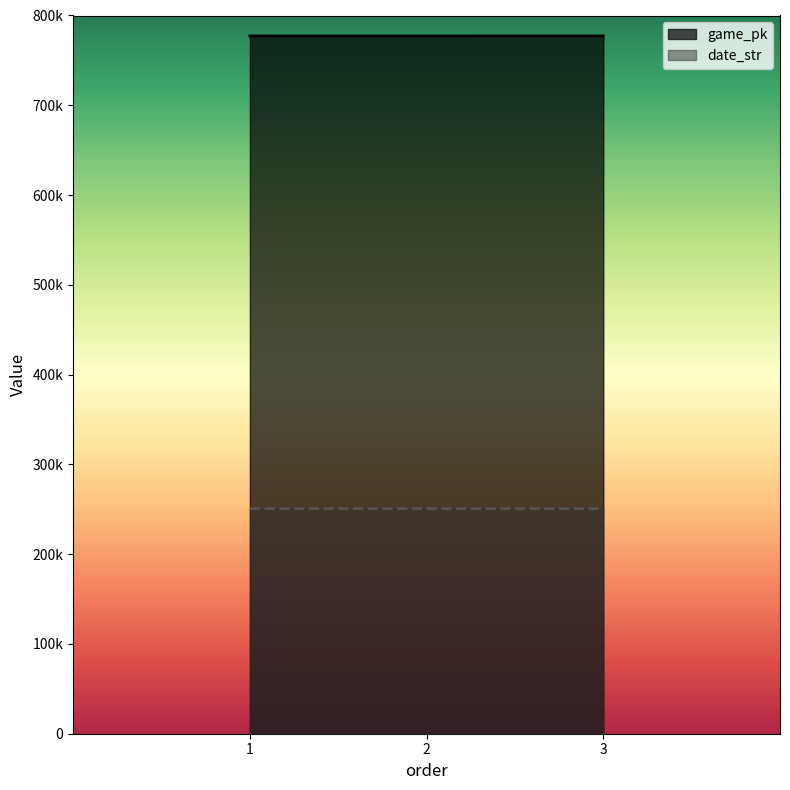

Reading left to right, extract all data points from this chart.

game_pk: 1=777231	2=777242	3=777261
date_str: 1=250705	2=250704	3=250703